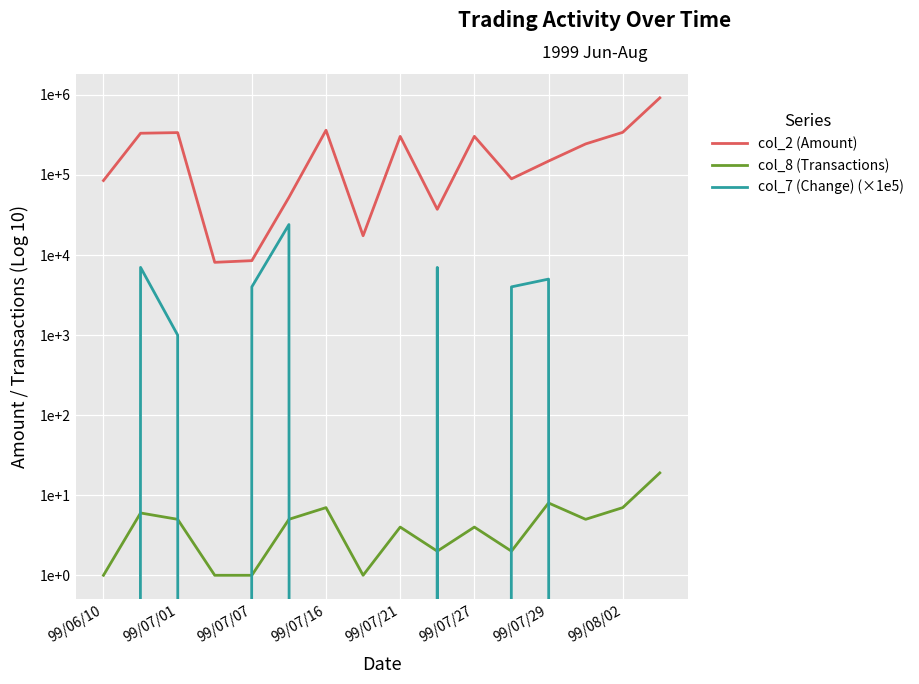

What is the value of the col_7 (Change) (×1e5) point at the 5th from the left?

4000.0